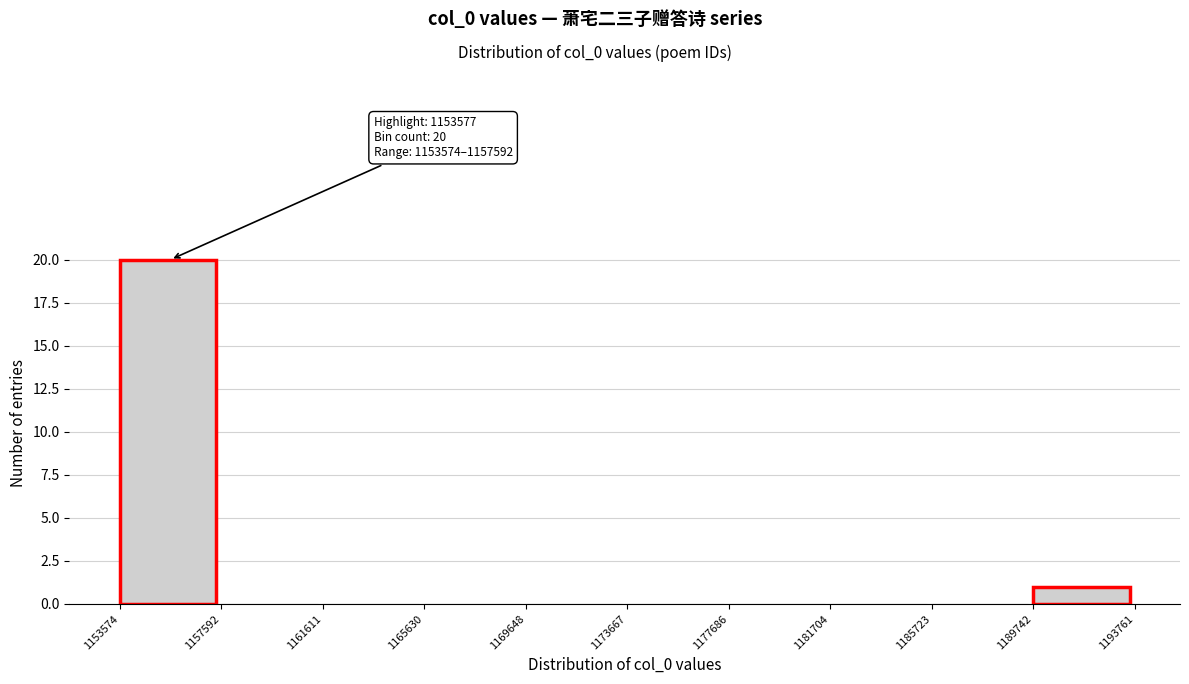

Which range on the x-axis has the tallest bar?

1153574 to 1157592